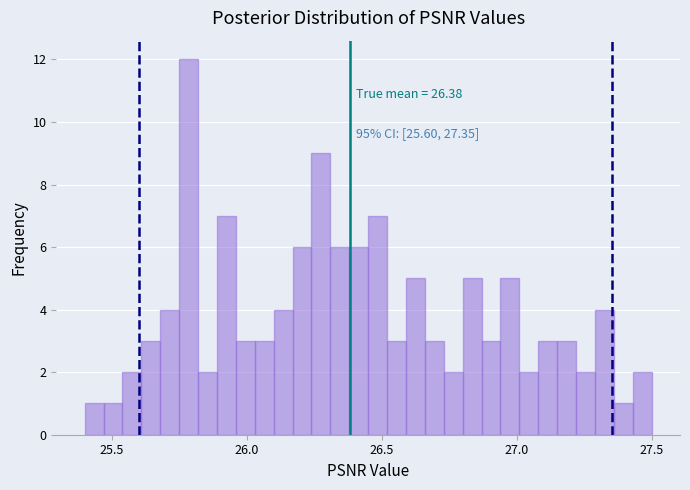

Read against the x-axis, roughly where is the centre of the tallest bar?

25.80